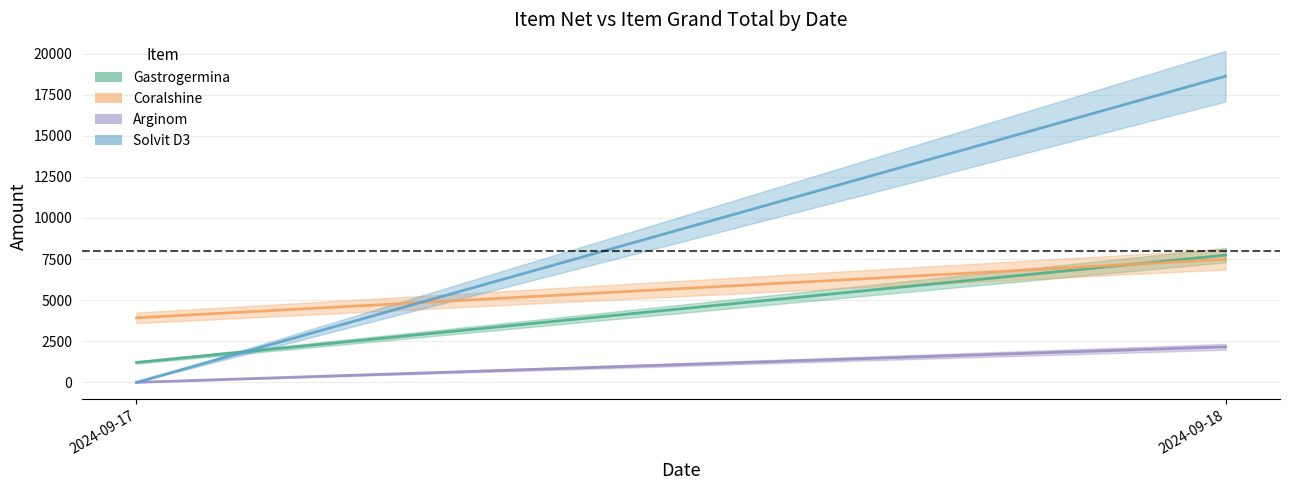

Which has a higher value, 2 or 4?

2